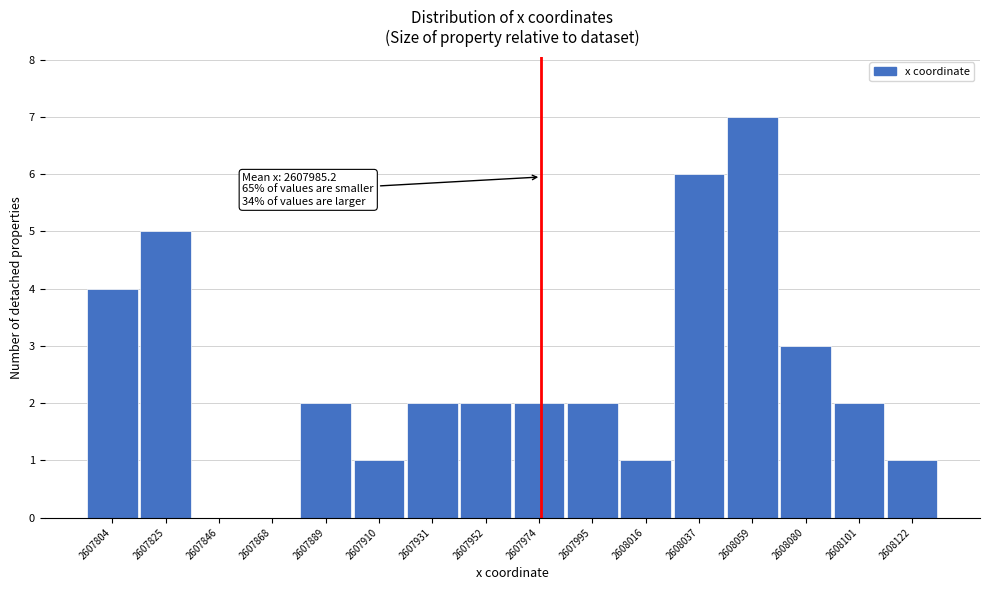

Reading right to left, extract all data points from this chart.

2608122=1	2608101=2	2608080=3	2608059=7	2608037=6	2608016=1	2607995=2	2607974=2	2607952=2	2607931=2	2607910=1	2607889=2	2607868=0	2607846=0	2607825=5	2607804=4